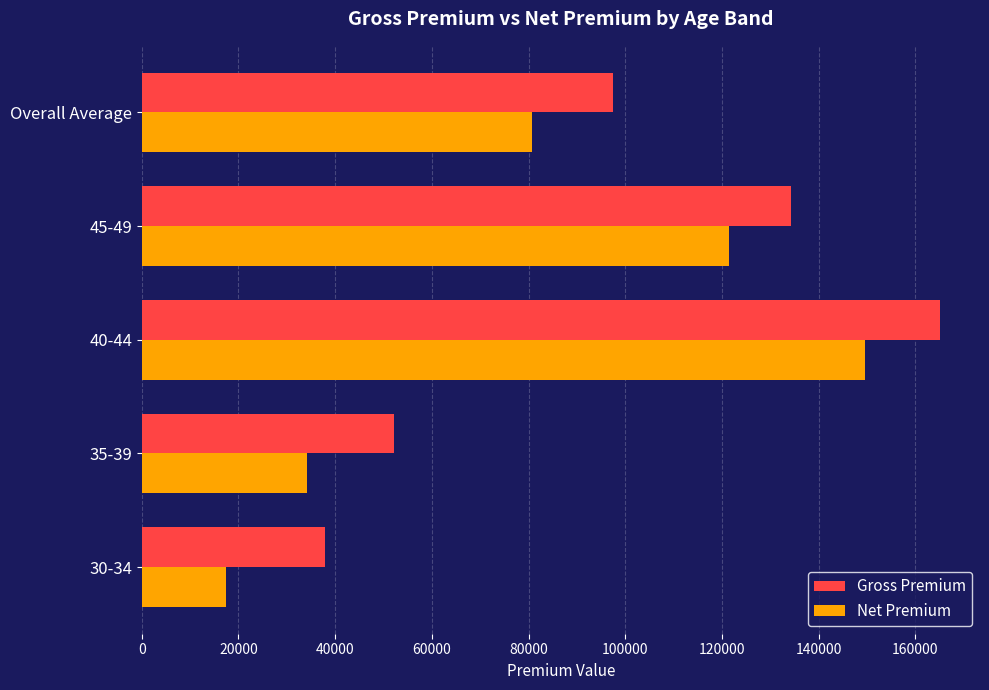

Which series has the largest total across all categories?

Gross Premium